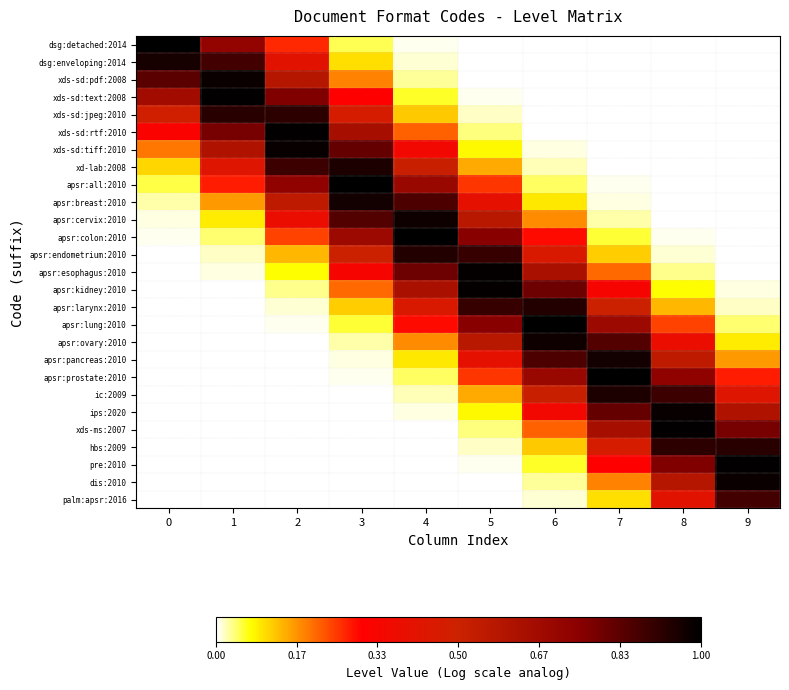

Reading right to left, what are all the values shown in this chart?

dsg:detached:2014: 9=0.0	8=0.0	7=0.0	6=0.0	5=0.0	4=0.0	3=0.0	2=0.3	1=0.7	0=1.0
dsg:enveloping:2014: 9=0.0	8=0.0	7=0.0	6=0.0	5=0.0	4=0.0	3=0.1	2=0.4	1=0.9	0=1.0
xds-sd:pdf:2008: 9=0.0	8=0.0	7=0.0	6=0.0	5=0.0	4=0.0	3=0.2	2=0.6	1=1.0	0=0.8
xds-sd:text:2008: 9=0.0	8=0.0	7=0.0	6=0.0	5=0.0	4=0.1	3=0.3	2=0.8	1=1.0	0=0.7
xds-sd:jpeg:2010: 9=0.0	8=0.0	7=0.0	6=0.0	5=0.0	4=0.1	3=0.5	2=0.9	1=0.9	0=0.5
xds-sd:rtf:2010: 9=0.0	8=0.0	7=0.0	6=0.0	5=0.0	4=0.2	3=0.6	2=1.0	1=0.8	0=0.3
xds-sd:tiff:2010: 9=0.0	8=0.0	7=0.0	6=0.0	5=0.1	4=0.3	3=0.8	2=1.0	1=0.6	0=0.2
xd-lab:2008: 9=0.0	8=0.0	7=0.0	6=0.0	5=0.1	4=0.5	3=0.9	2=0.9	1=0.4	0=0.1
apsr:all:2010: 9=0.0	8=0.0	7=0.0	6=0.0	5=0.3	4=0.7	3=1.0	2=0.7	1=0.3	0=0.1
apsr:breast:2010: 9=0.0	8=0.0	7=0.0	6=0.1	5=0.4	4=0.9	3=1.0	2=0.6	1=0.2	0=0.0
apsr:cervix:2010: 9=0.0	8=0.0	7=0.0	6=0.2	5=0.6	4=1.0	3=0.8	2=0.4	1=0.1	0=0.0
apsr:colon:2010: 9=0.0	8=0.0	7=0.1	6=0.3	5=0.8	4=1.0	3=0.7	2=0.2	1=0.0	0=0.0
apsr:endometrium:2010: 9=0.0	8=0.0	7=0.1	6=0.4	5=0.9	4=0.9	3=0.5	2=0.1	1=0.0	0=0.0
apsr:esophagus:2010: 9=0.0	8=0.0	7=0.2	6=0.6	5=1.0	4=0.8	3=0.3	2=0.1	1=0.0	0=0.0
apsr:kidney:2010: 9=0.0	8=0.1	7=0.3	6=0.8	5=1.0	4=0.6	3=0.2	2=0.0	1=0.0	0=0.0
apsr:larynx:2010: 9=0.0	8=0.1	7=0.5	6=0.9	5=0.9	4=0.4	3=0.1	2=0.0	1=0.0	0=0.0
apsr:lung:2010: 9=0.0	8=0.2	7=0.7	6=1.0	5=0.8	4=0.3	3=0.1	2=0.0	1=0.0	0=0.0
apsr:ovary:2010: 9=0.1	8=0.4	7=0.8	6=1.0	5=0.6	4=0.2	3=0.0	2=0.0	1=0.0	0=0.0
apsr:pancreas:2010: 9=0.2	8=0.6	7=1.0	6=0.9	5=0.4	4=0.1	3=0.0	2=0.0	1=0.0	0=0.0
apsr:prostate:2010: 9=0.3	8=0.7	7=1.0	6=0.7	5=0.3	4=0.0	3=0.0	2=0.0	1=0.0	0=0.0
ic:2009: 9=0.4	8=0.9	7=0.9	6=0.5	5=0.1	4=0.0	3=0.0	2=0.0	1=0.0	0=0.0
ips:2020: 9=0.6	8=1.0	7=0.8	6=0.3	5=0.1	4=0.0	3=0.0	2=0.0	1=0.0	0=0.0
xds-ms:2007: 9=0.8	8=1.0	7=0.6	6=0.2	5=0.0	4=0.0	3=0.0	2=0.0	1=0.0	0=0.0
hbs:2009: 9=0.9	8=0.9	7=0.5	6=0.1	5=0.0	4=0.0	3=0.0	2=0.0	1=0.0	0=0.0
pre:2010: 9=1.0	8=0.8	7=0.3	6=0.1	5=0.0	4=0.0	3=0.0	2=0.0	1=0.0	0=0.0
dis:2010: 9=1.0	8=0.6	7=0.2	6=0.0	5=0.0	4=0.0	3=0.0	2=0.0	1=0.0	0=0.0
palm:apsr:2016: 9=0.9	8=0.4	7=0.1	6=0.0	5=0.0	4=0.0	3=0.0	2=0.0	1=0.0	0=0.0